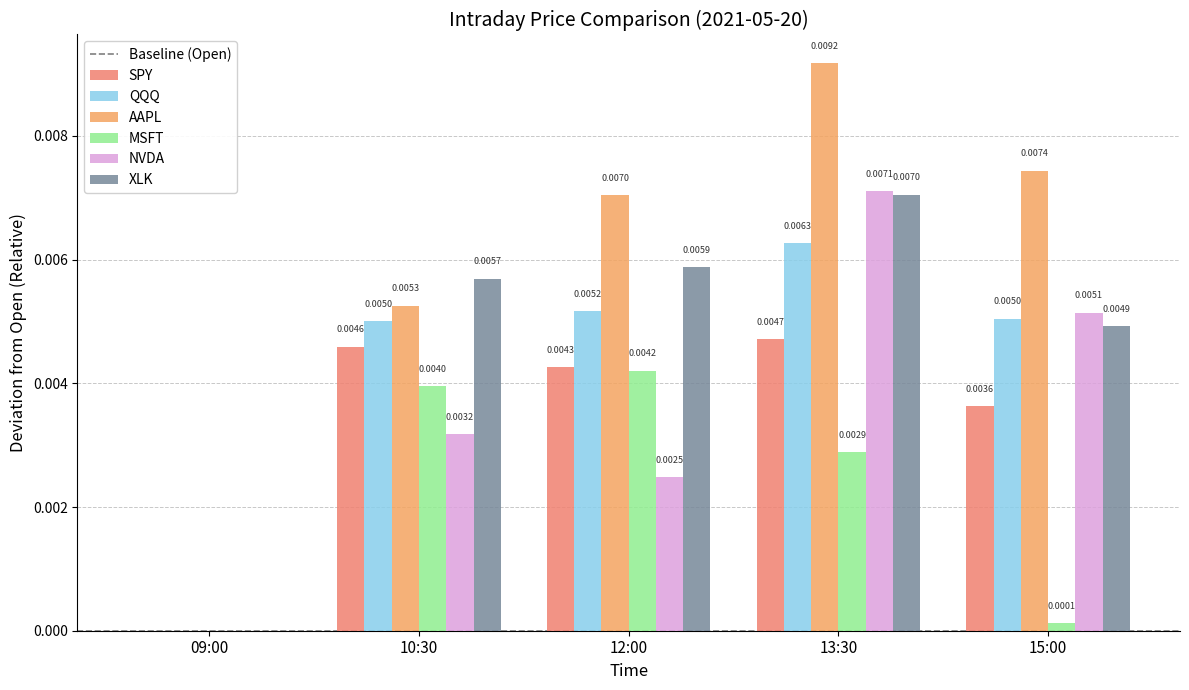

How many series are shown in this chart?

6